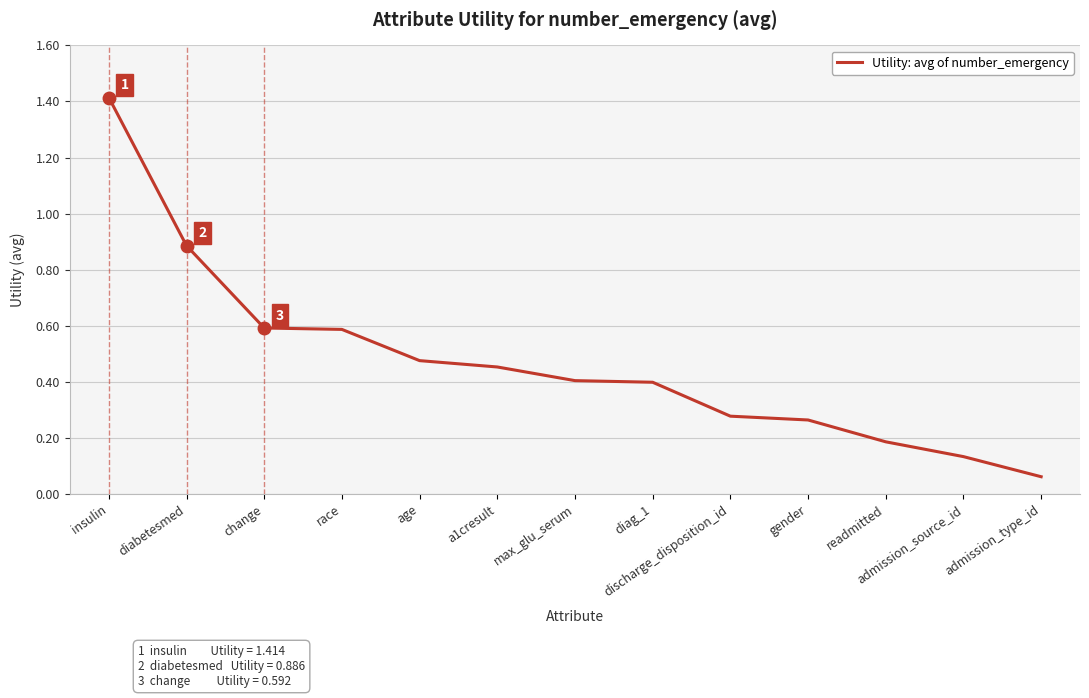

True or false: the data shows 0.6 at change.

True